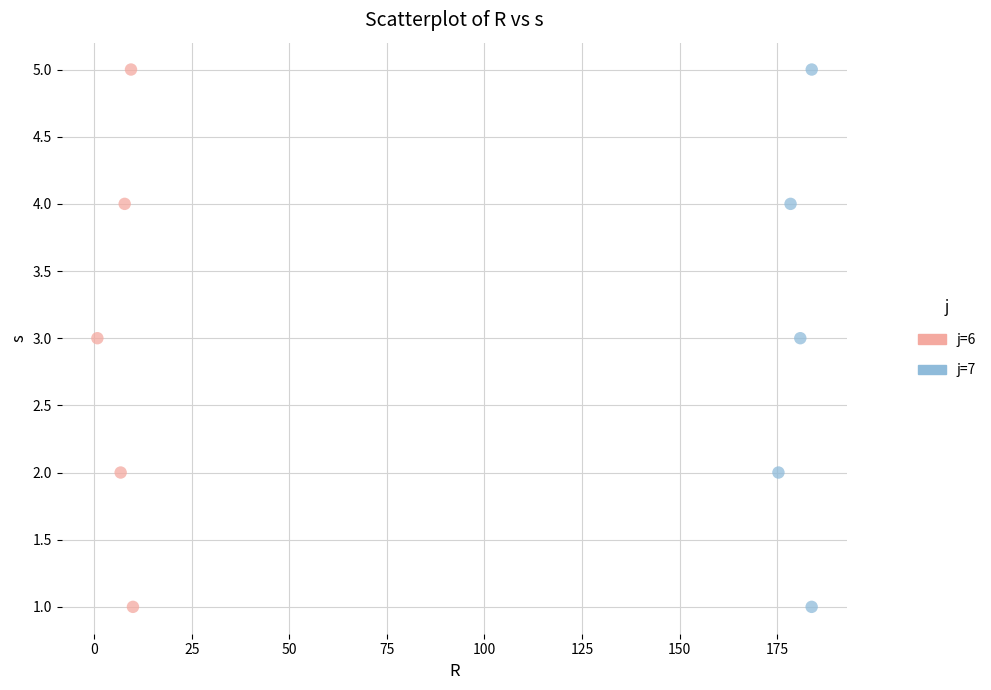

What are all the series names shown in the legend?

j=6, j=7